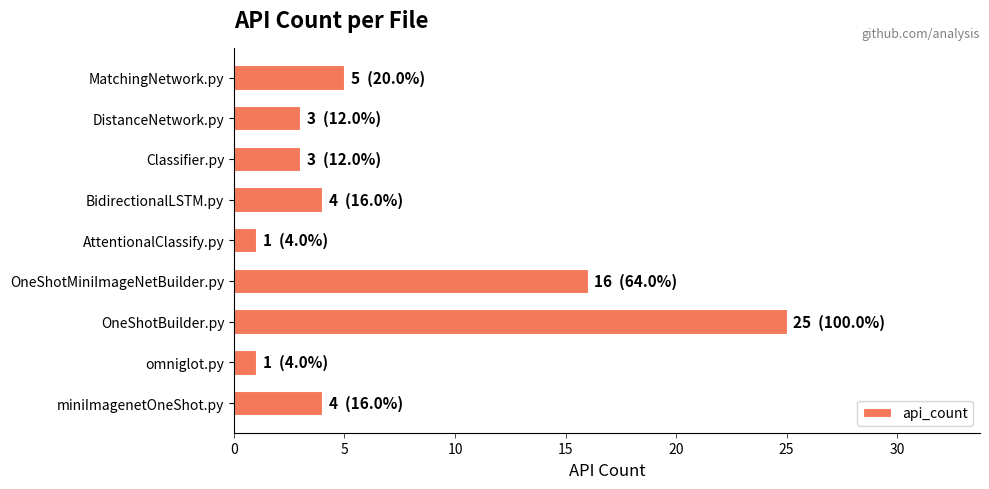

What is the change in value from OneShotMiniImageNetBuilder.py to MatchingNetwork.py?

-11